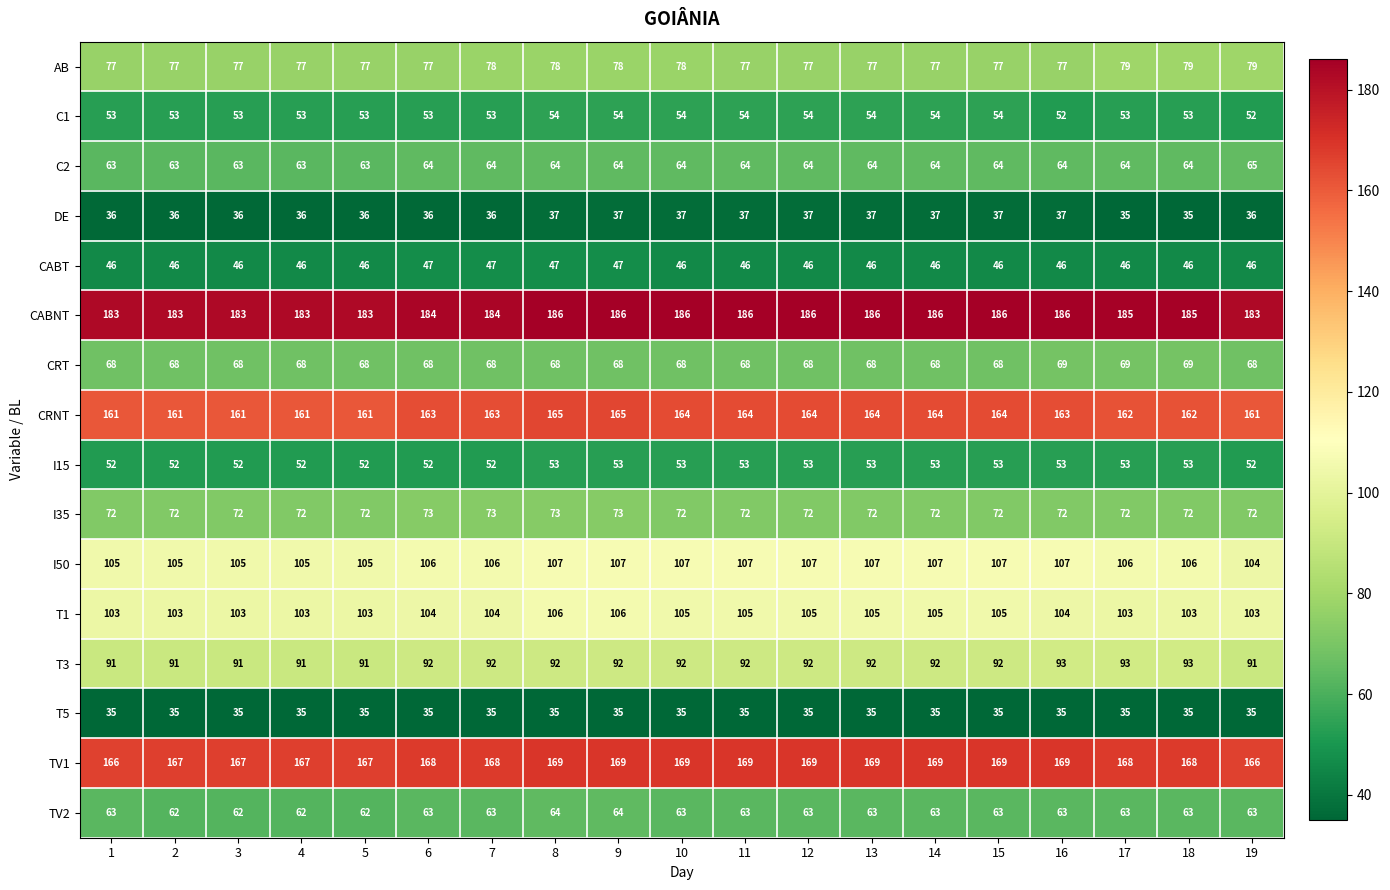

What is the difference between the maximum and minimum values in the CABNT series?

3